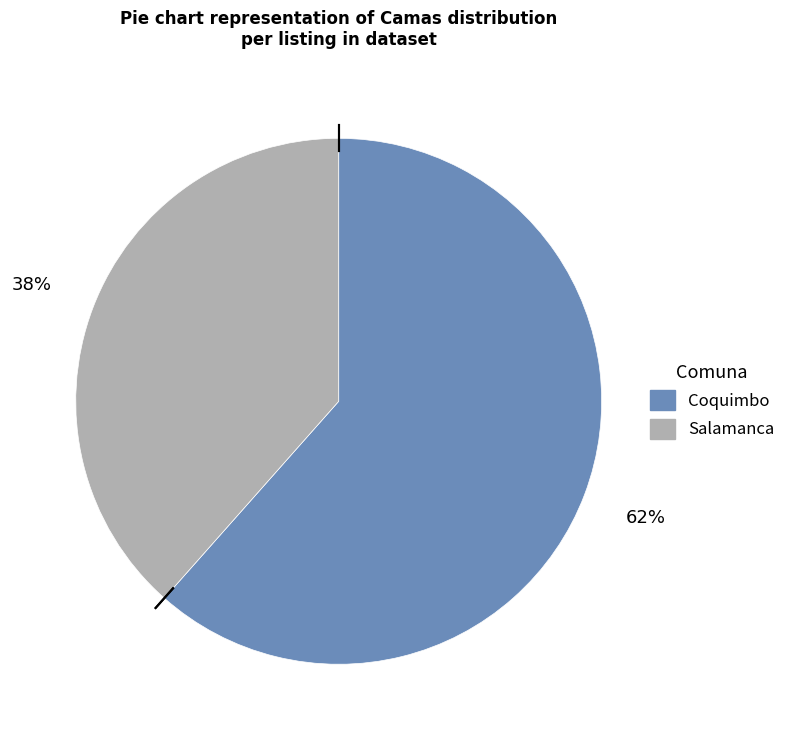

True or false: Coquimbo accounts for 73% of the total.

False